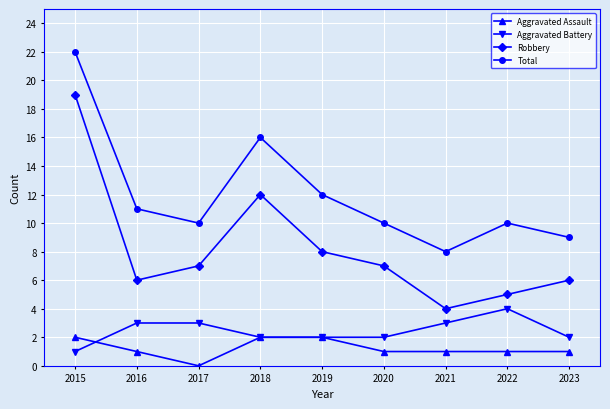

Reading left to right, list all the values displayed in this chart.

Aggravated Assault: 2015=2	2016=1	2017=0	2018=2	2019=2	2020=1	2021=1	2022=1	2023=1
Aggravated Battery: 2015=1	2016=3	2017=3	2018=2	2019=2	2020=2	2021=3	2022=4	2023=2
Robbery: 2015=19	2016=6	2017=7	2018=12	2019=8	2020=7	2021=4	2022=5	2023=6
Total: 2015=22	2016=11	2017=10	2018=16	2019=12	2020=10	2021=8	2022=10	2023=9